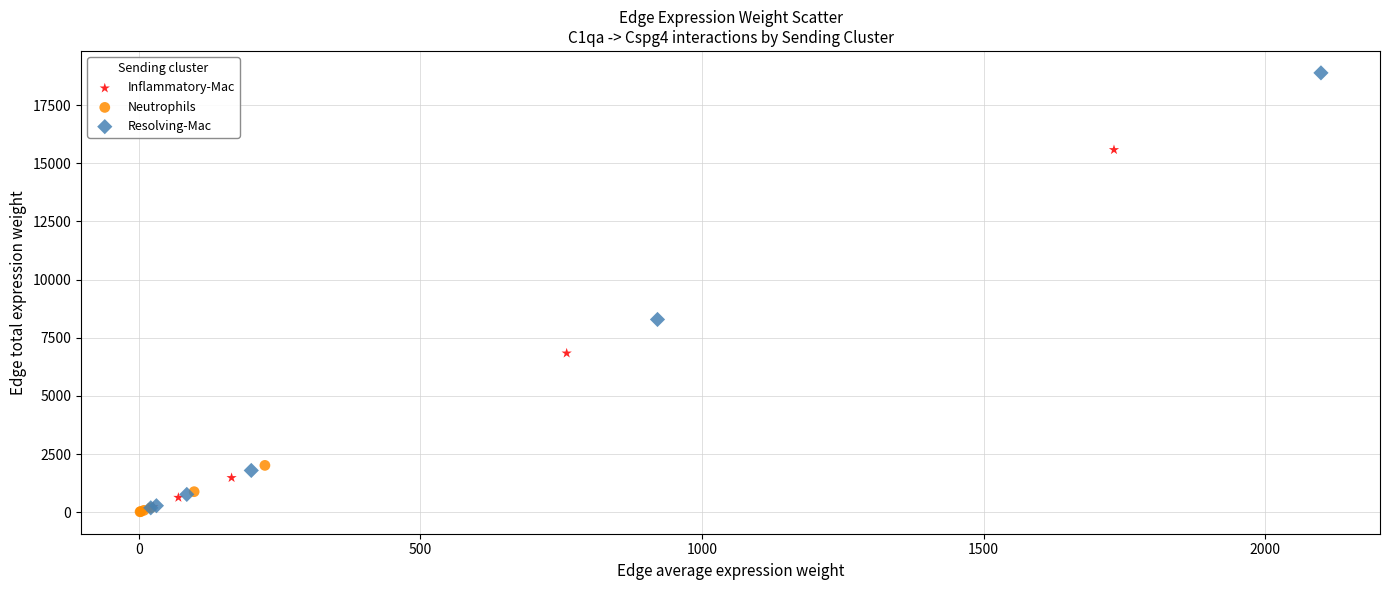

Which series has the widest spread of Y values?

Resolving-Mac